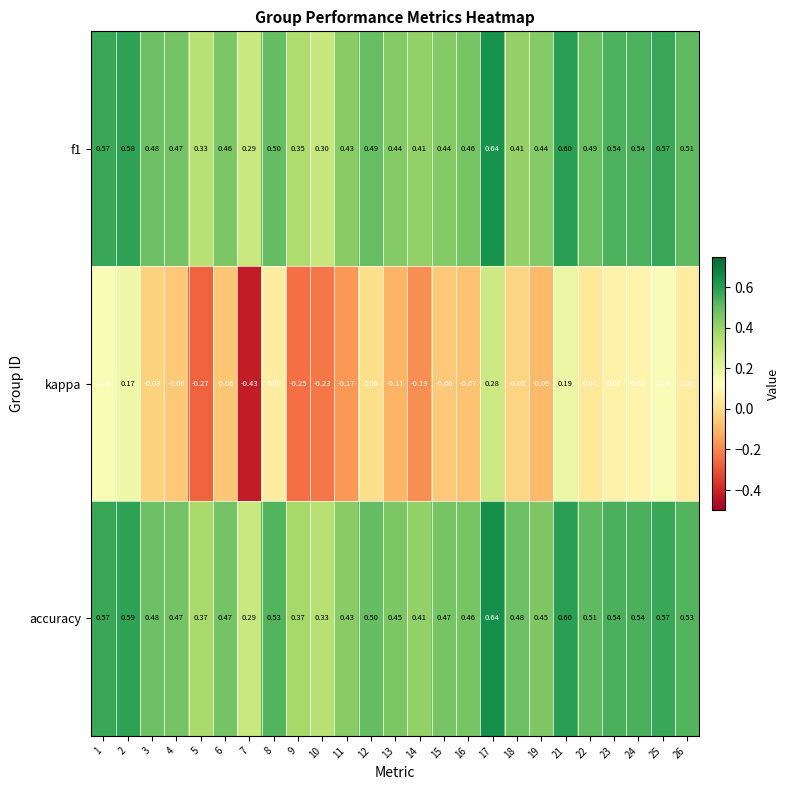

Which series has the widest spread of values?

kappa